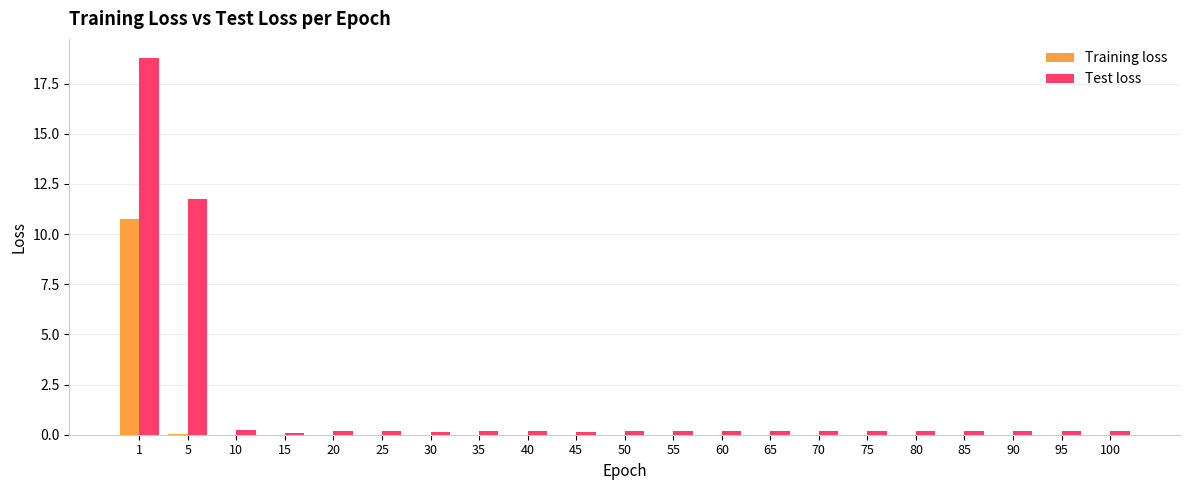

At which category does the chart reach its peak across all series?

1